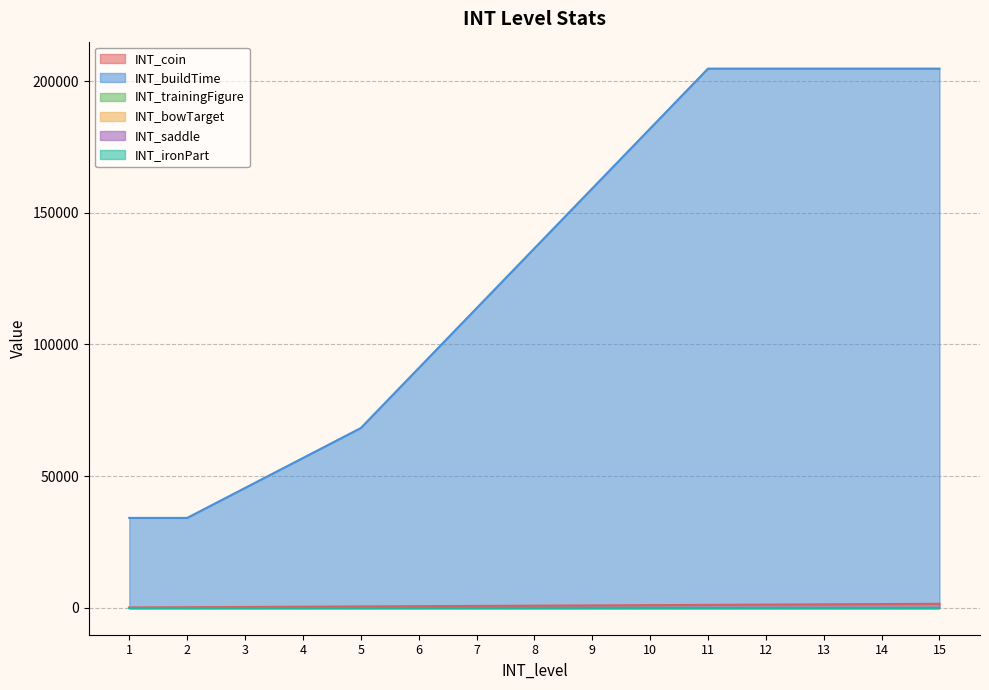

What is the value of the INT_trainingFigure point at the 9th from the left?

1